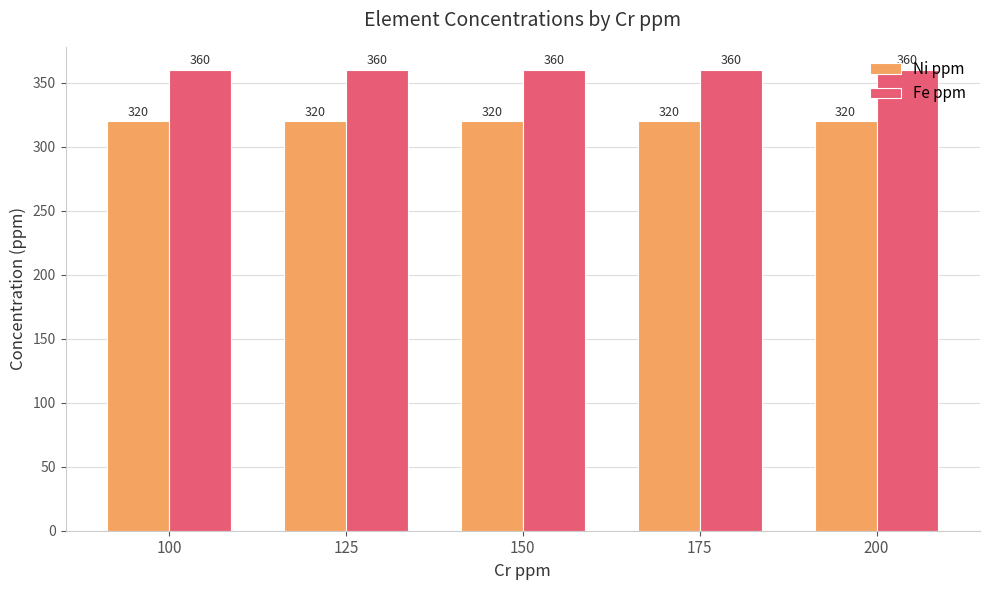

Rank the series by their average value, from highest to lowest.

Fe ppm, Ni ppm